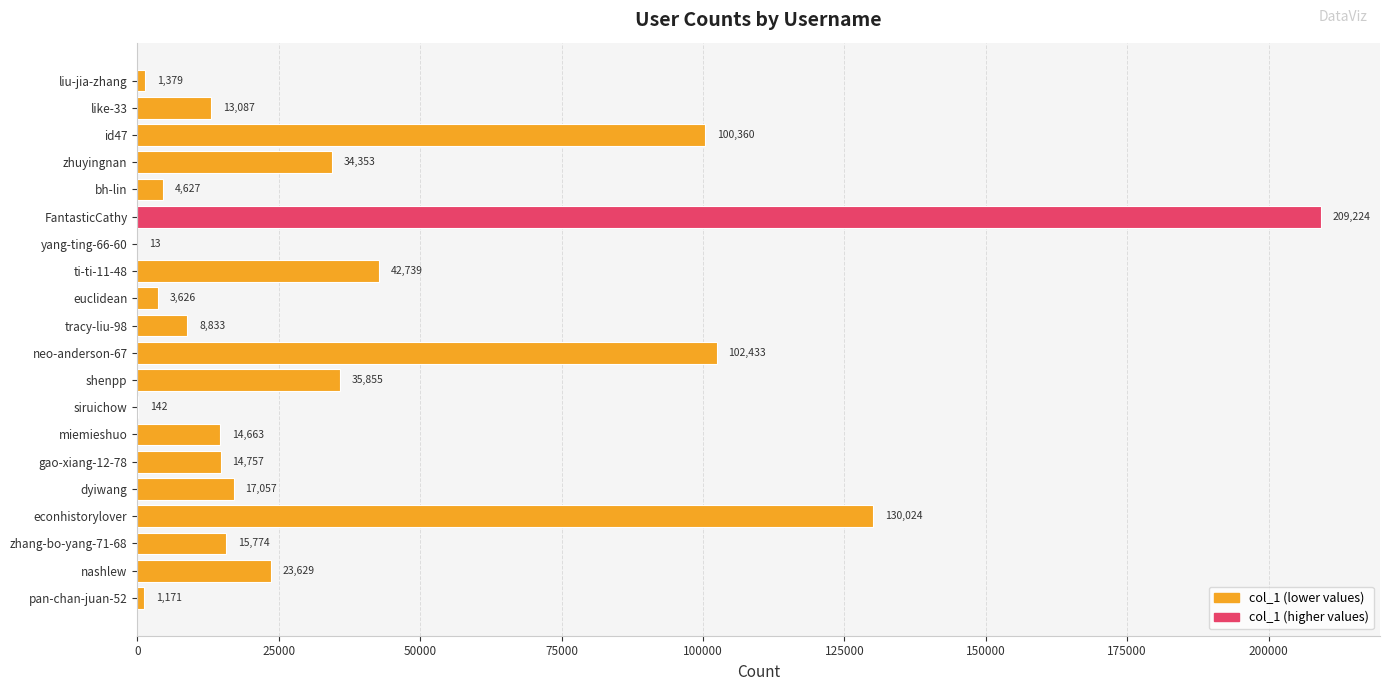

What is the sum of all values?

773746